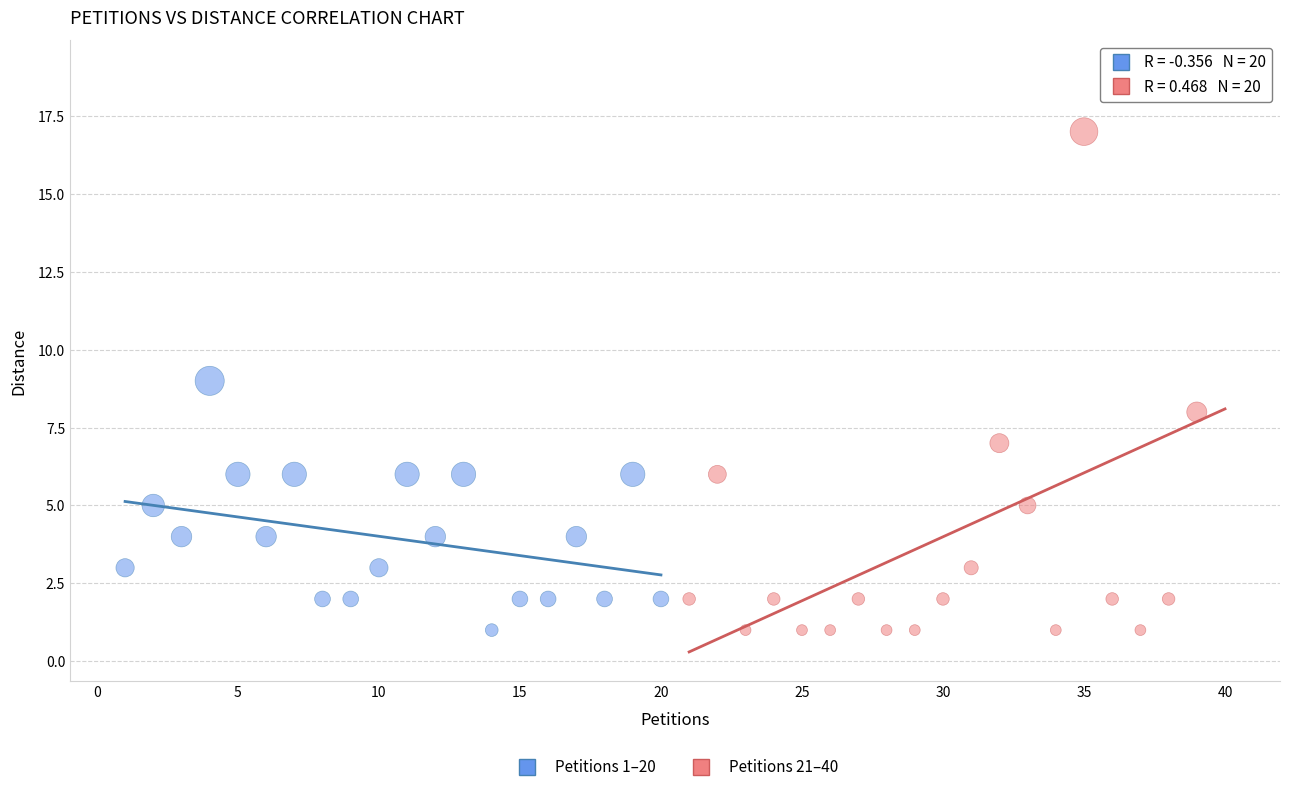

Which series has the widest spread of Y values?

Petitions 21–40